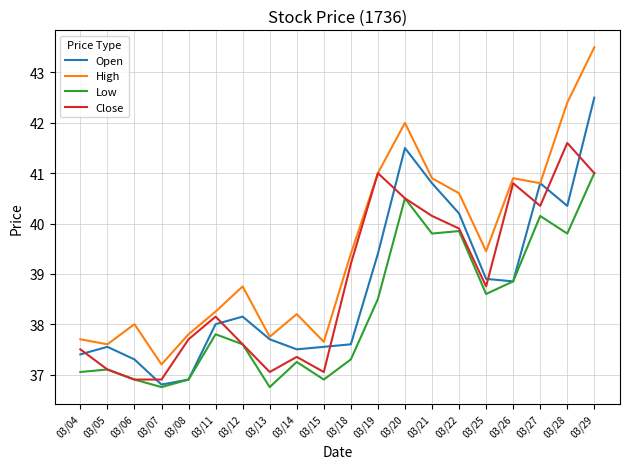

What is the minimum value for Low?

36.8